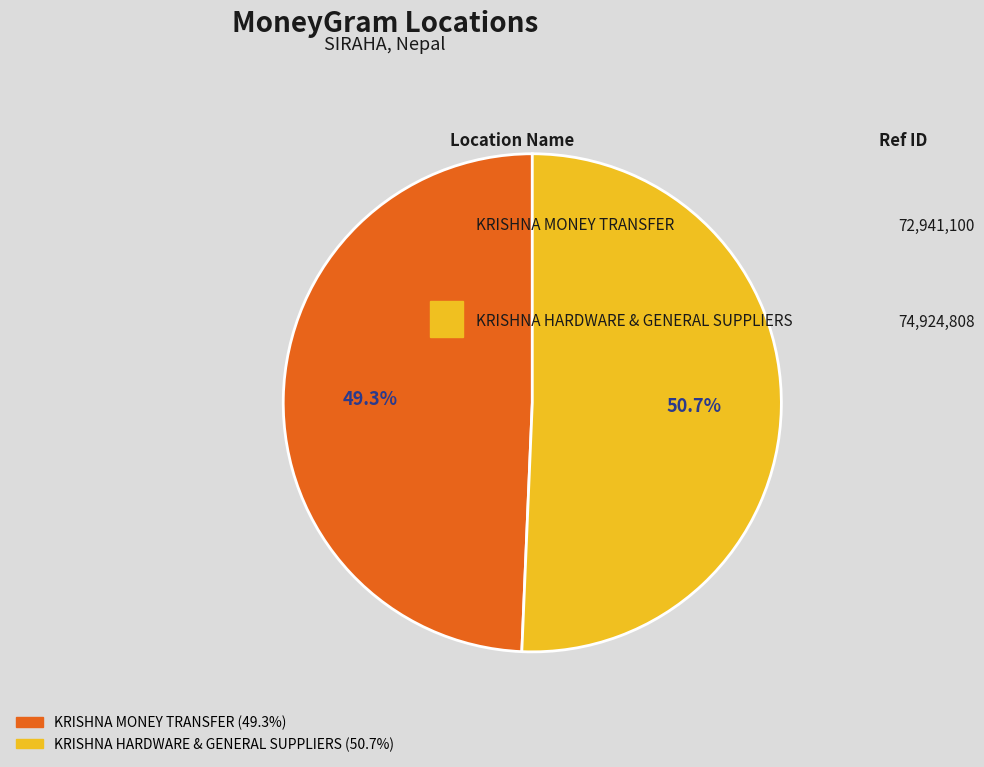

Does any single category account for the majority?

Yes